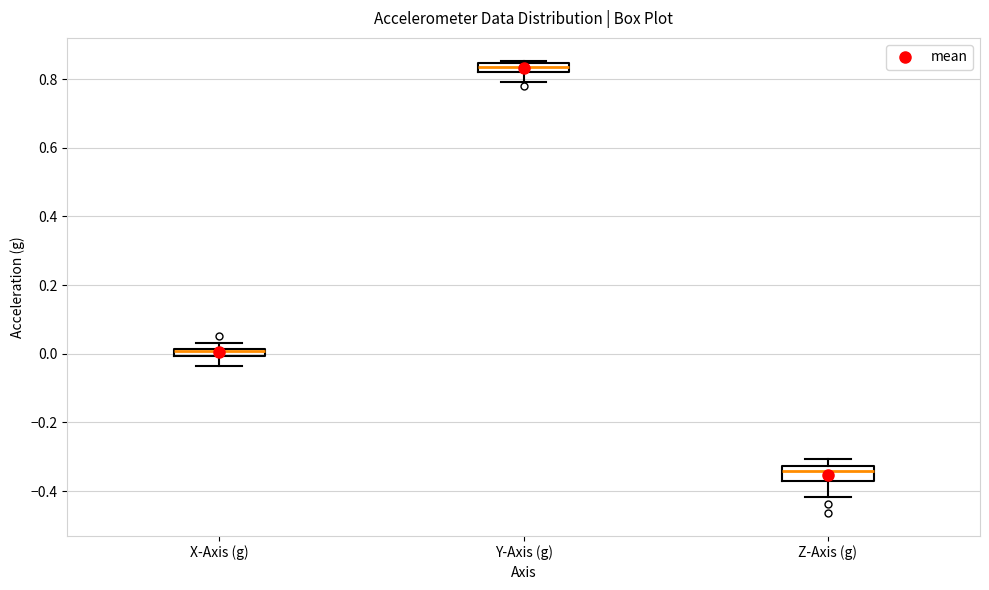

Where is the lower edge of the box for X-Axis (g) on the y-axis? The values are not printed on the chart, so give them approximately, as read against the axis.

0.00